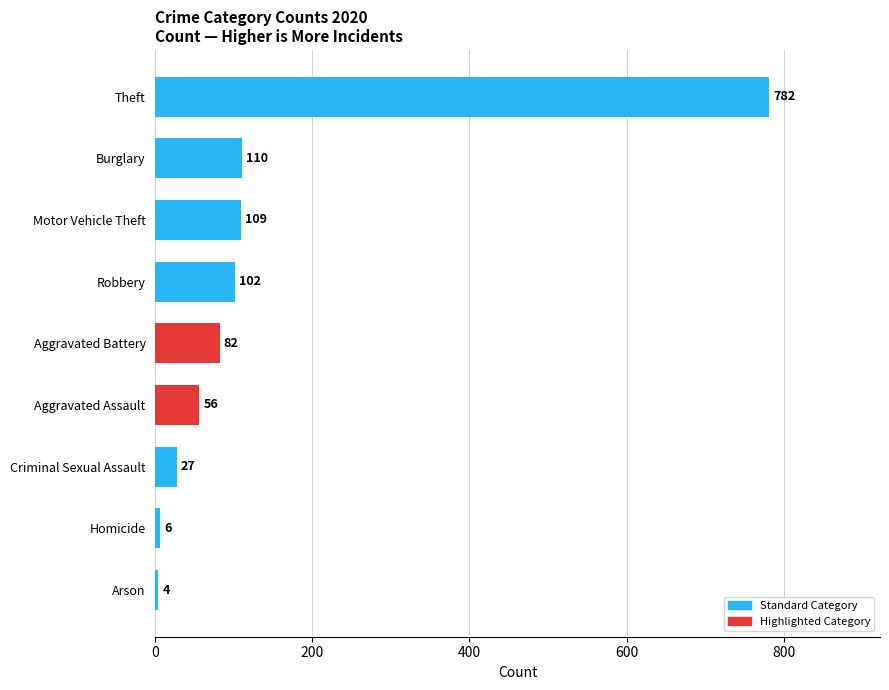

How many bars are there in total?

9